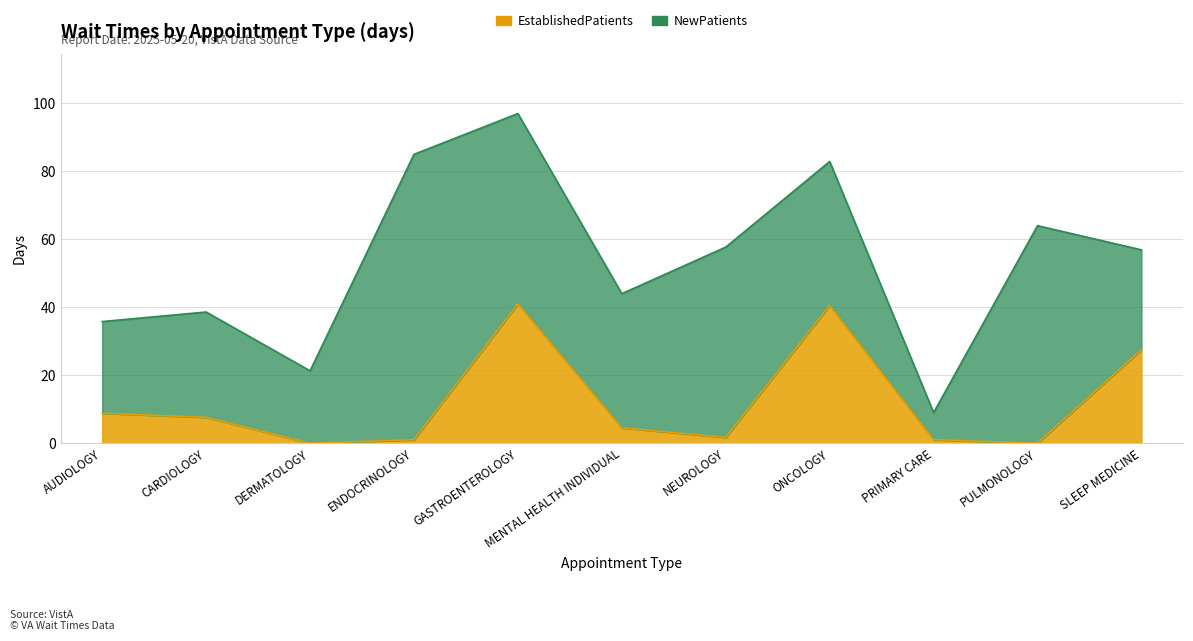

Reading left to right, extract all data points from this chart.

8.8	7.6	0.0	1.0	41.0	4.5	1.7	40.5	1.0	0.0	27.5